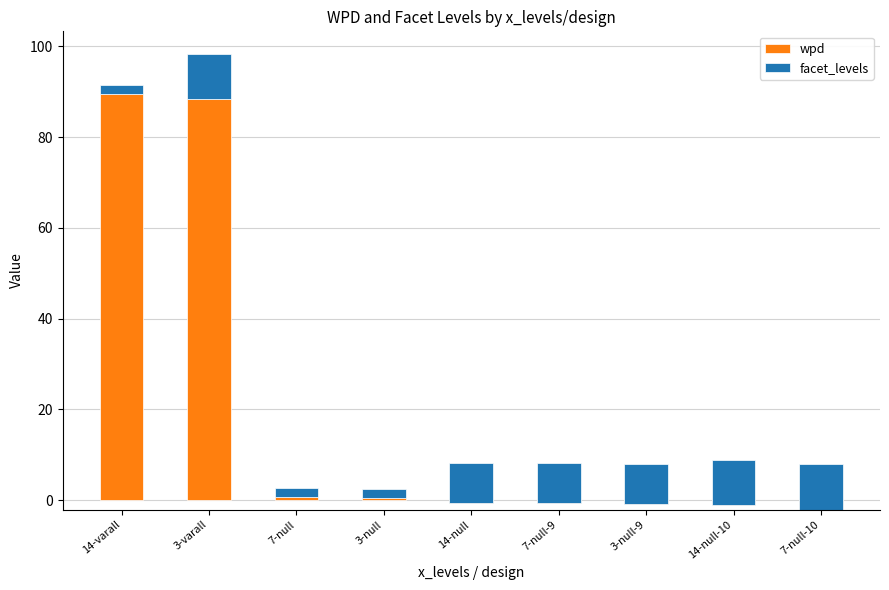

How many data points in wpd are above 0?

4